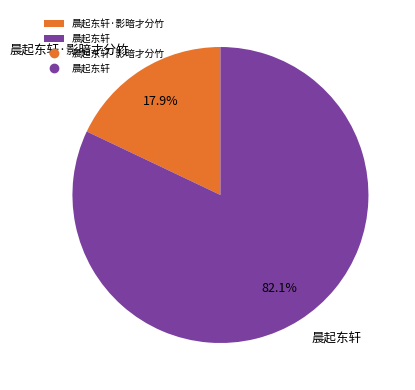

To the nearest percent, what is the difference between the largest and smallest slice percentages?

64%